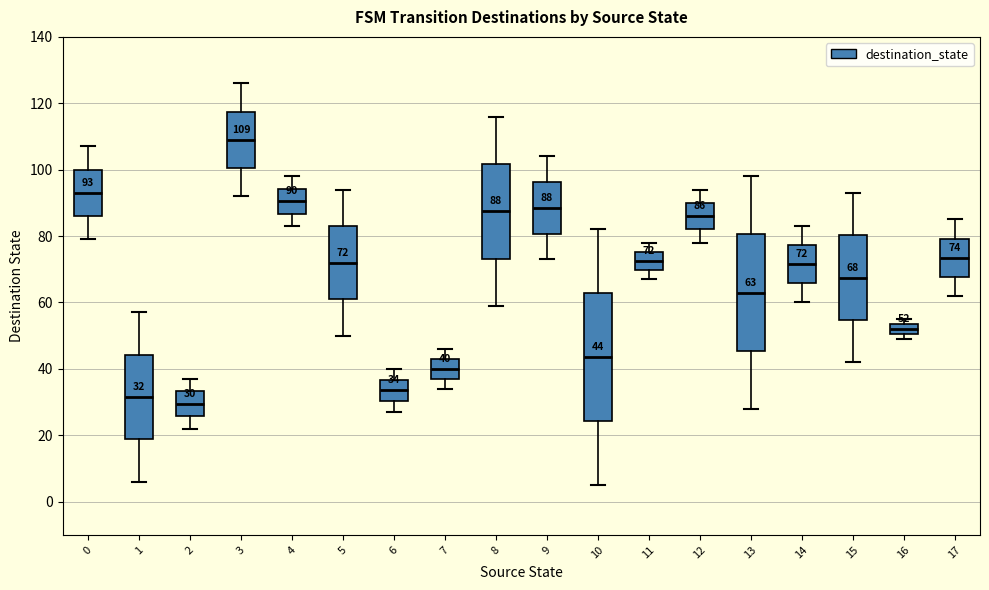

Which box's median line is the highest?

3